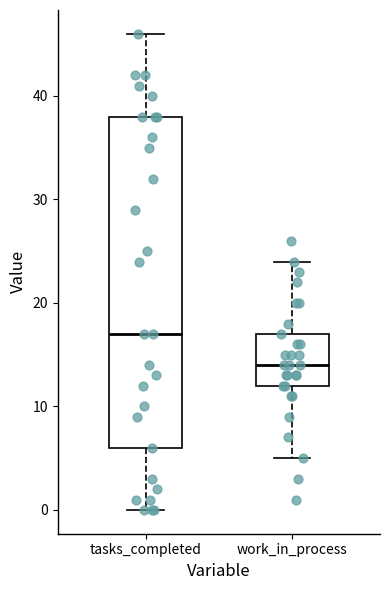

Comparing the boxes themselves (not the whiskers), which one is the tallest?

tasks_completed